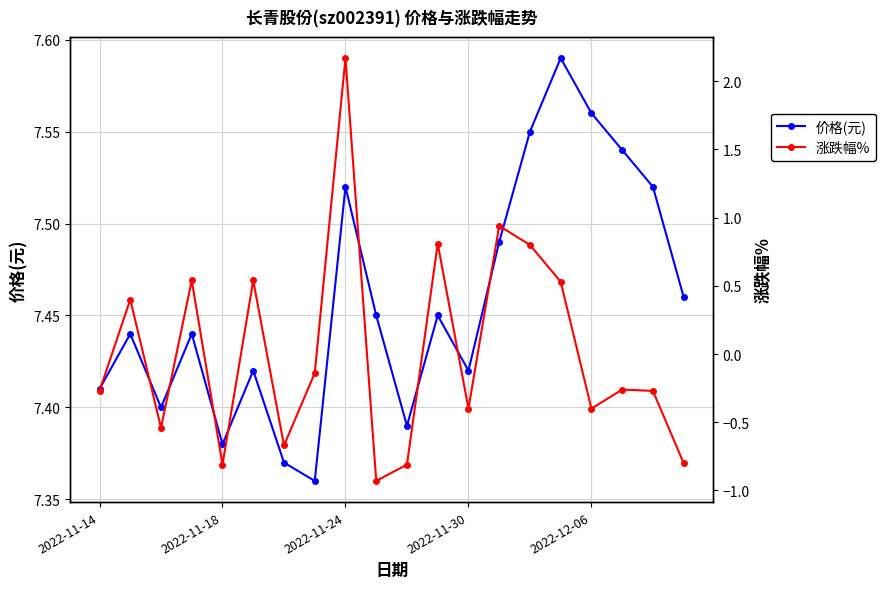

Between 10 and 11, which series saw the biggest shift?

涨跌幅%